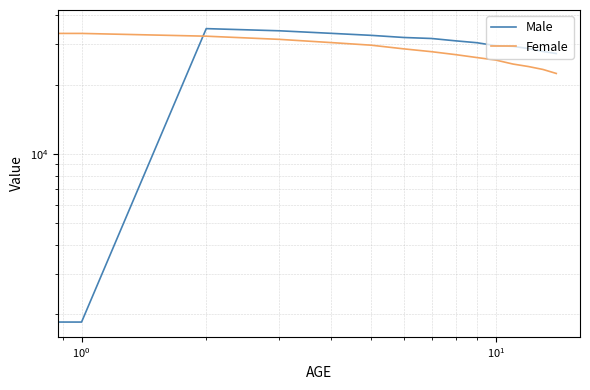

How many lines are shown in the chart?

2